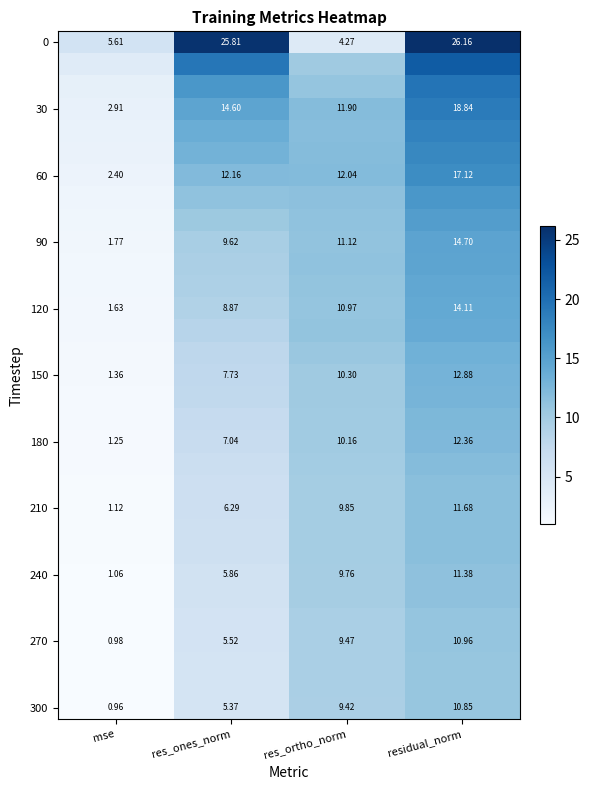

At which label does 300 reach its minimum?

mse